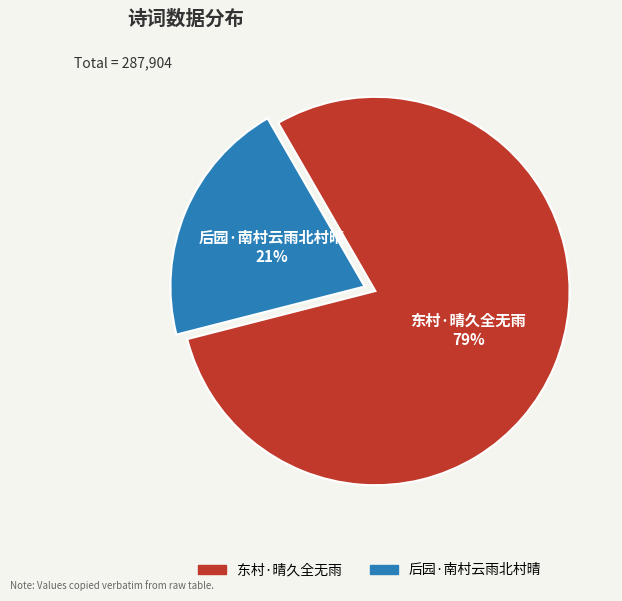

The 后园·南村云雨北村晴 slice represents 21% of the pie. True or false?

True